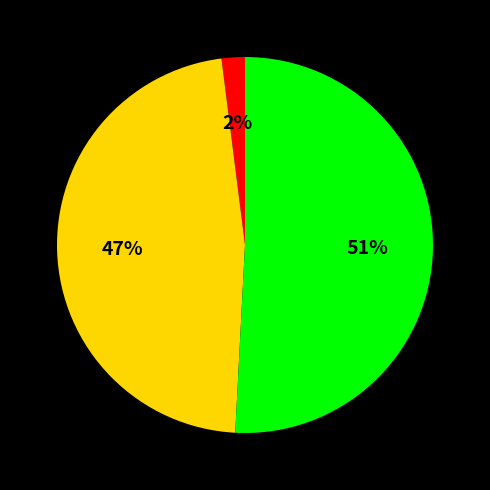

To the nearest percent, what is the difference between the largest and smallest slice percentages?

49%